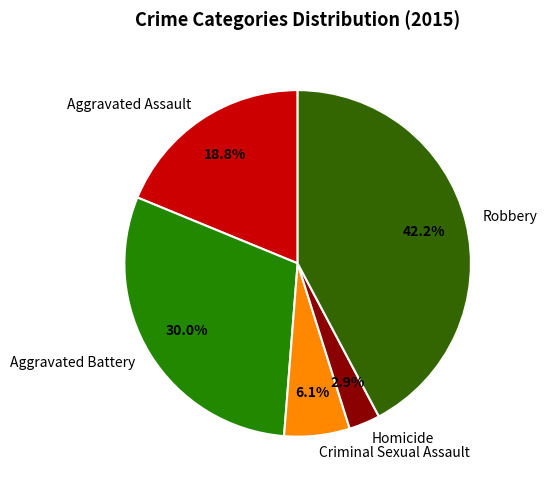

Between Aggravated Assault and Criminal Sexual Assault, which is larger?

Aggravated Assault